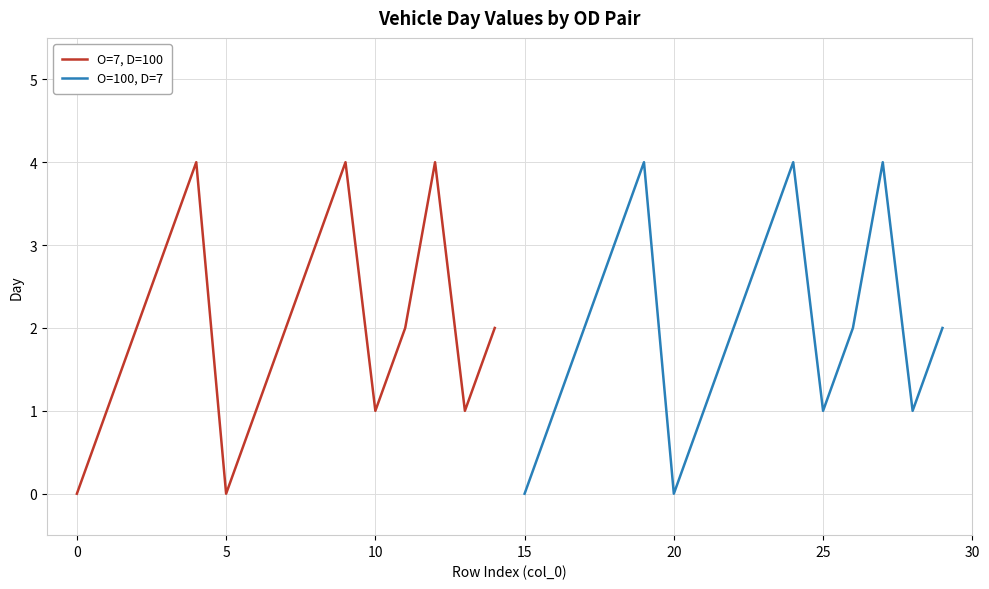

True or false: O=7, D=100 and O=100, D=7 intersect in this chart.

False